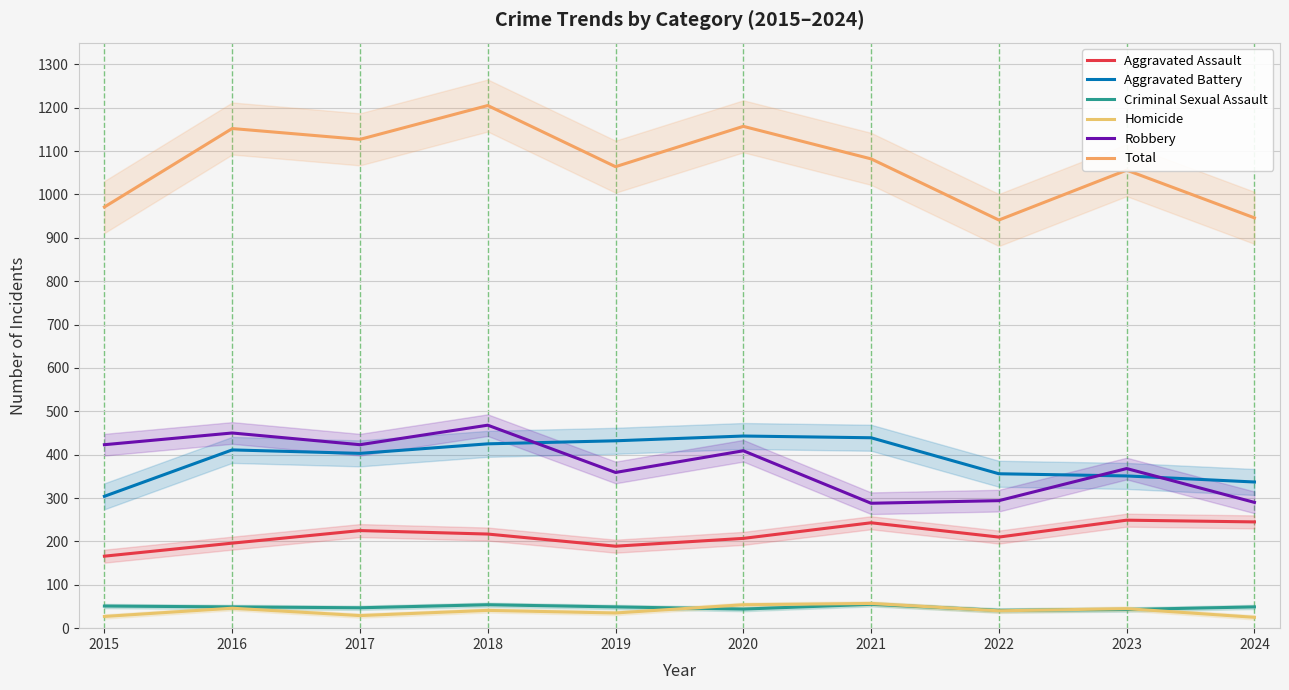

Where is Total nearest to the value 1073?

2019